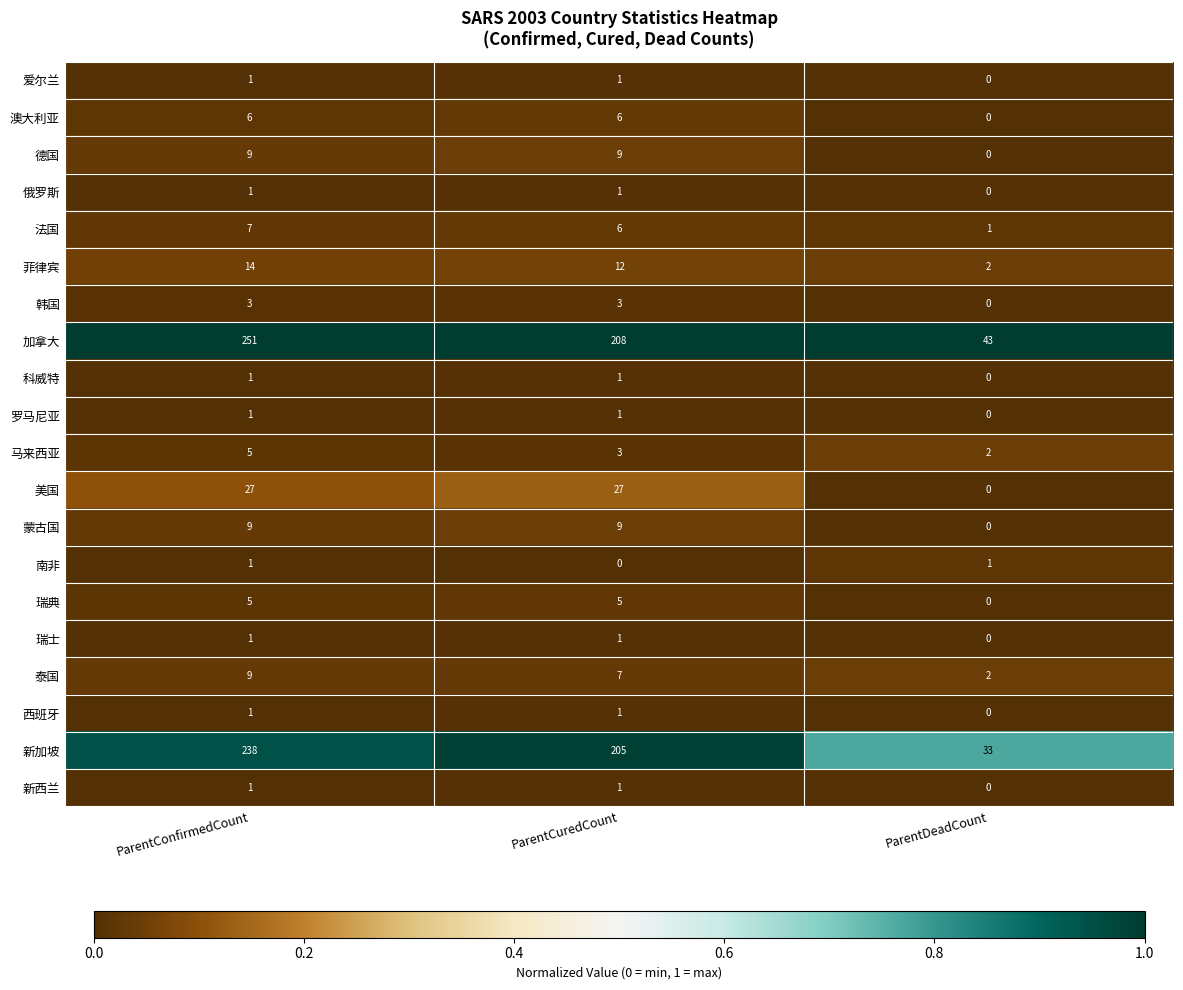

The 爱尔兰 series shows 0 at ParentCuredCount. True or false?

False